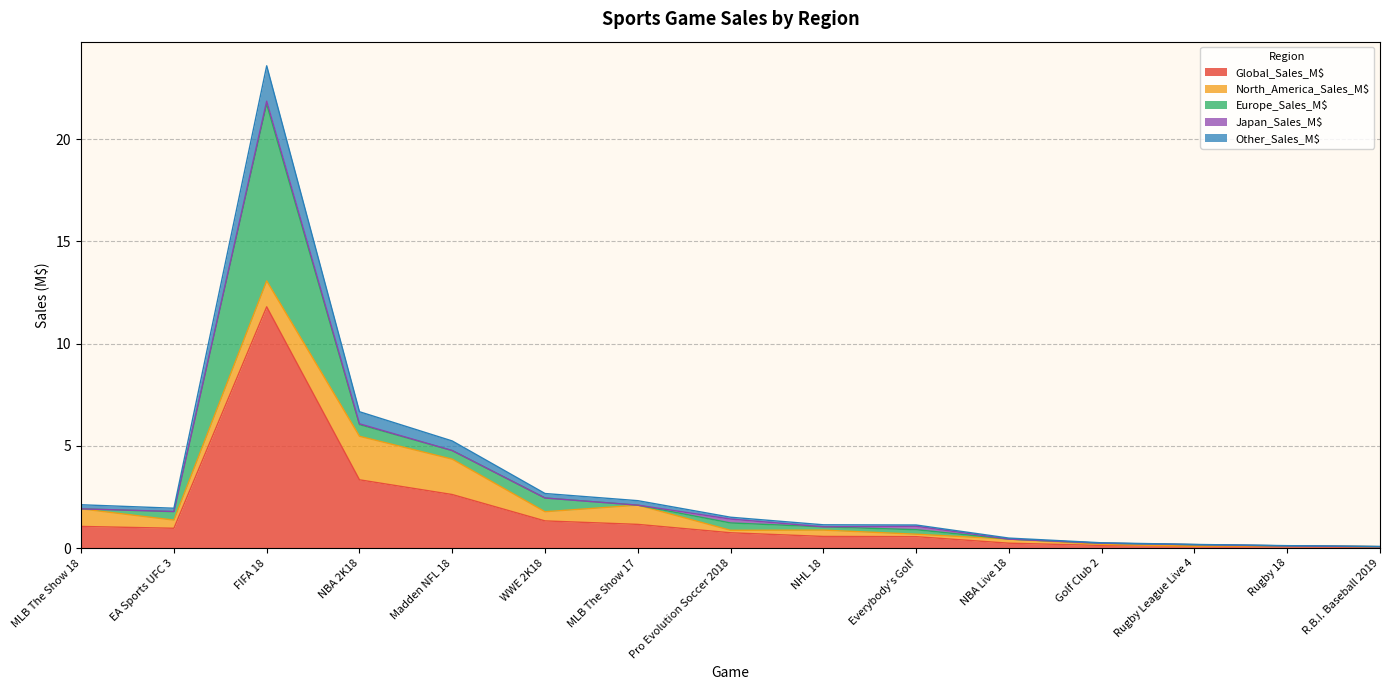

Rank the series at FIFA 18 from lowest to highest value.

Japan_Sales_M$, North_America_Sales_M$, Other_Sales_M$, Europe_Sales_M$, Global_Sales_M$